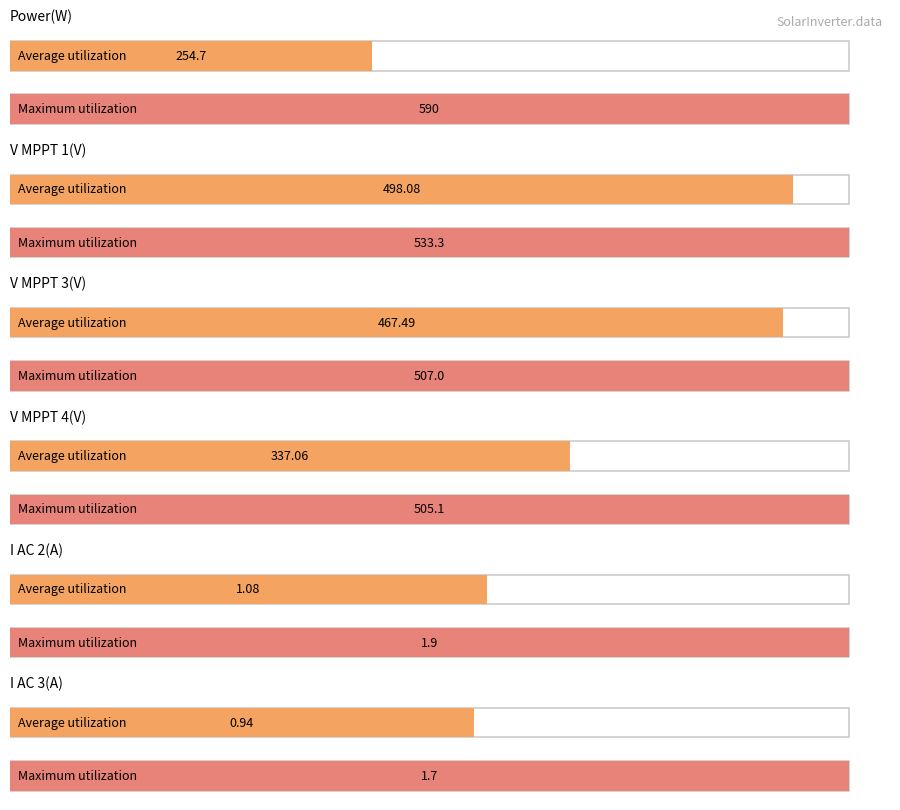

What is the maximum value for Power(W)?

590.0